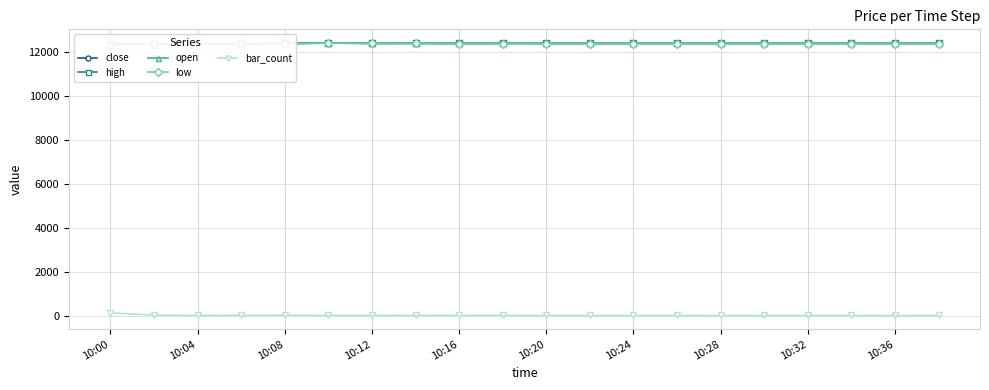

How many values in the high series are below 12379?

6